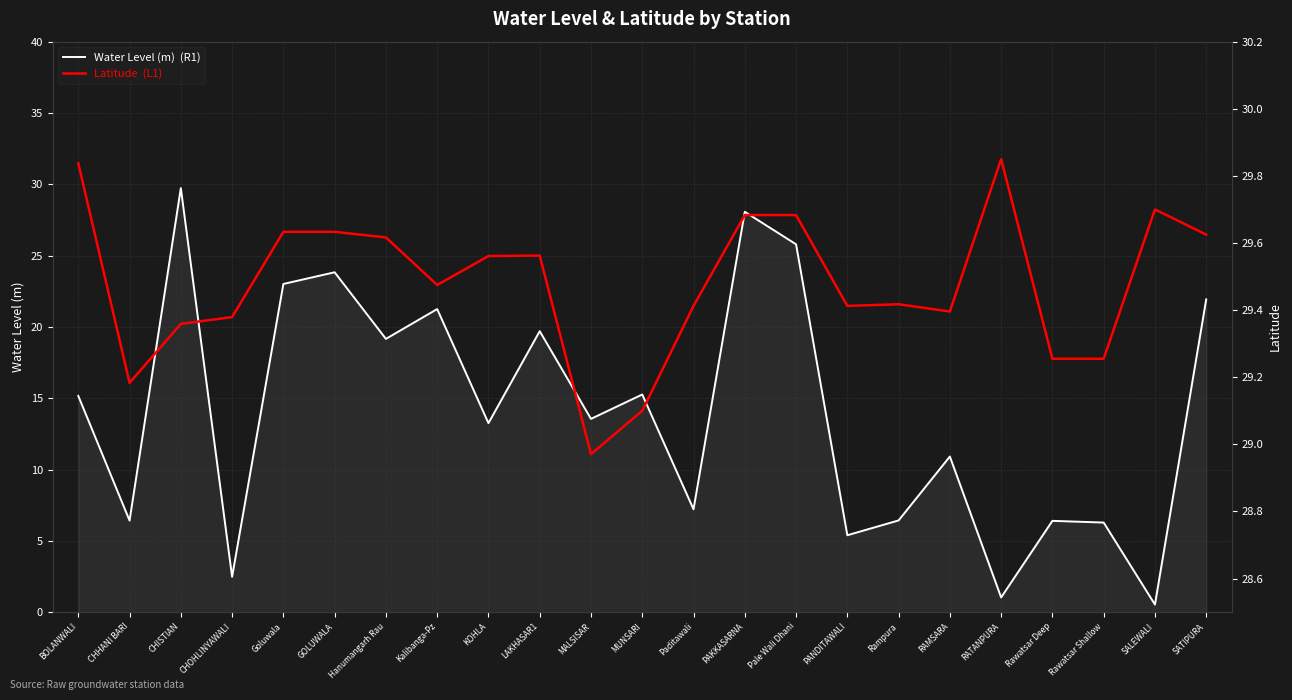

What is the spread (max minus min) of values at Rampura?

23.0